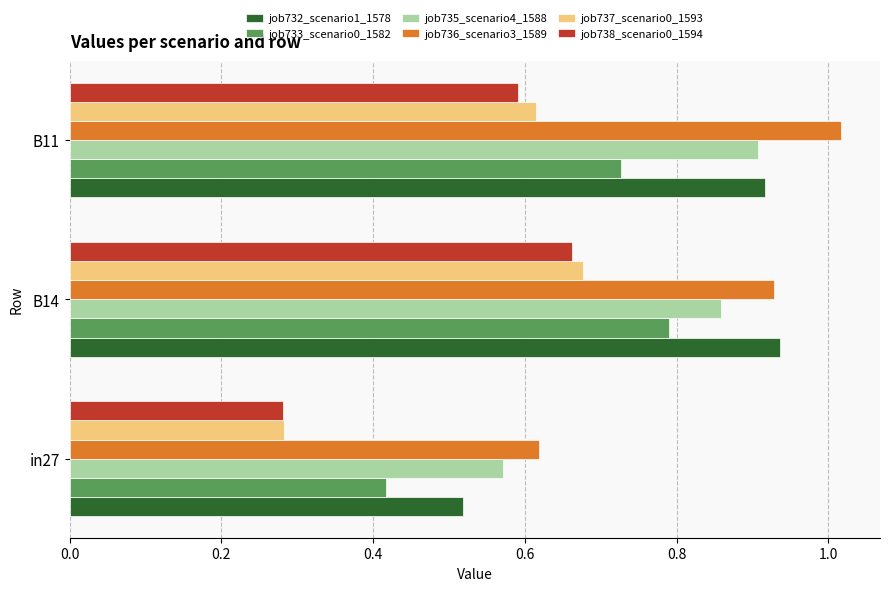

What is the sum of all job736_scenario3_1589 values?

2.6